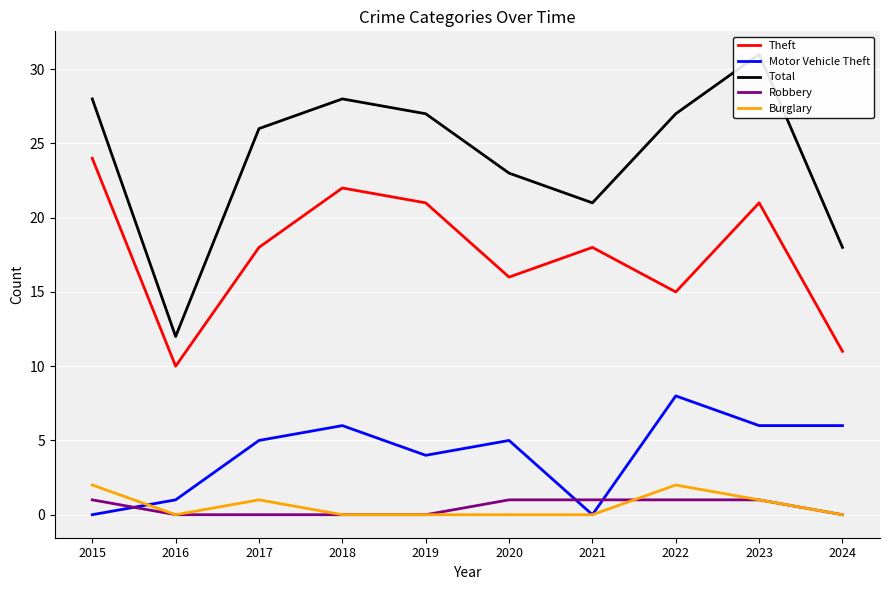

Is the value of Theft at 2020 greater than the value of Motor Vehicle Theft at 2019?

Yes